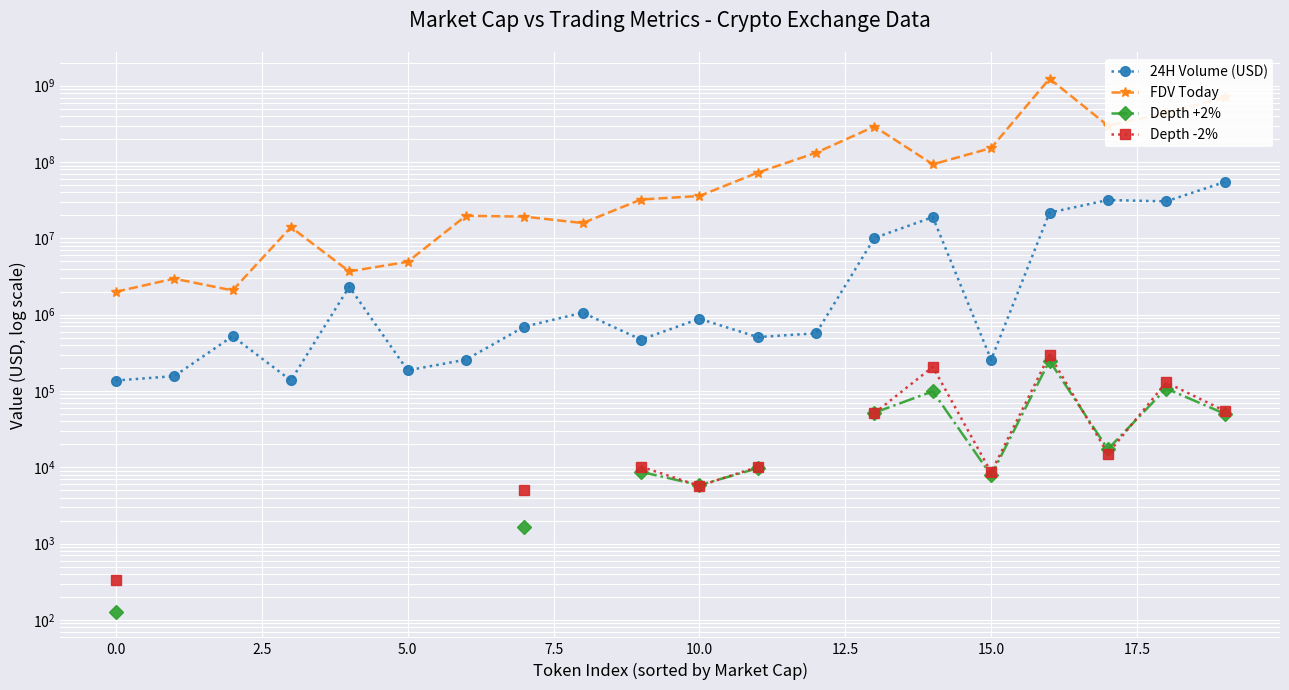

How many lines are shown in the chart?

4